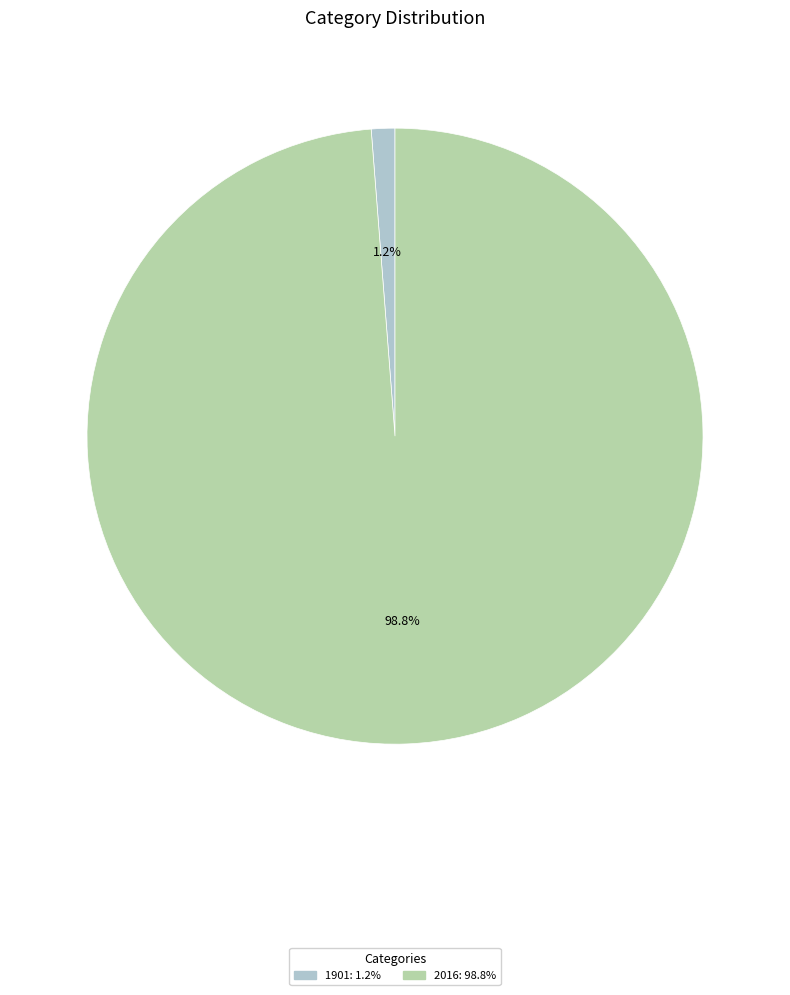

The 1901 slice represents 9% of the pie. True or false?

False